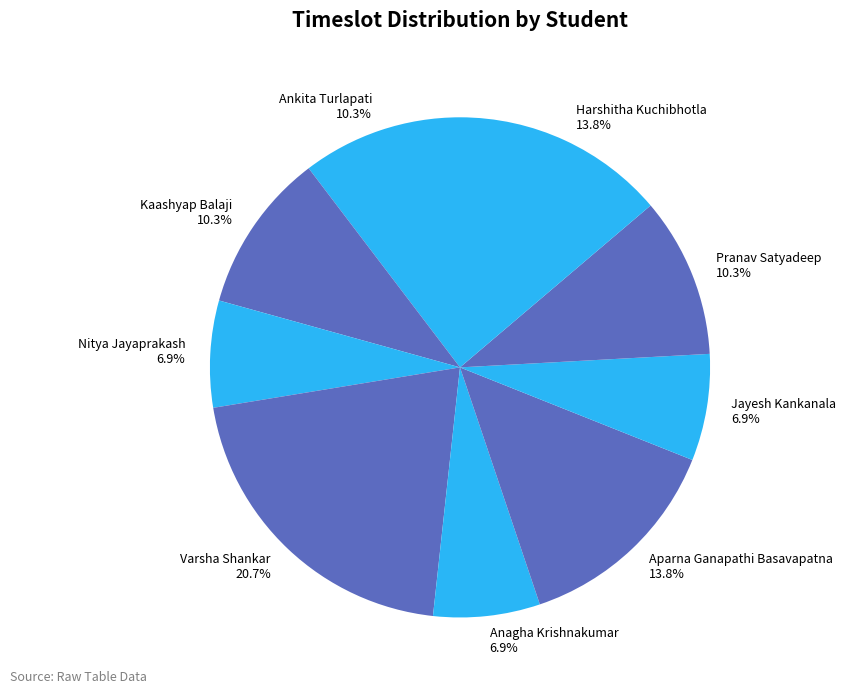

To the nearest percent, what is the difference between the Pranav Satyadeep and Anagha Krishnakumar slice percentages?

3%